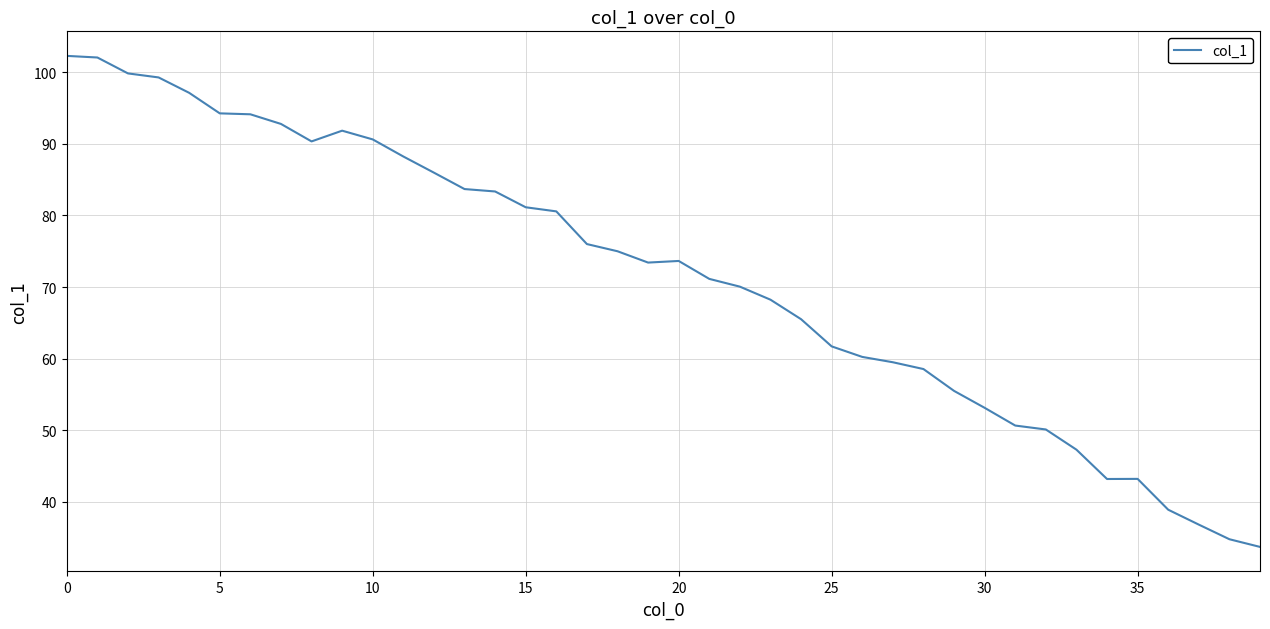

What is the maximum value shown in the chart?

102.3